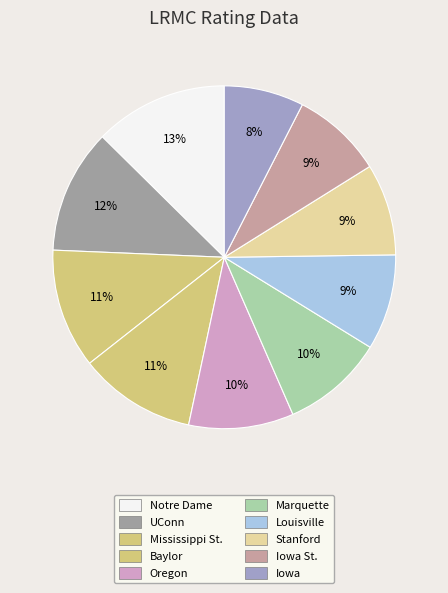

How many slices are in this pie chart?

10